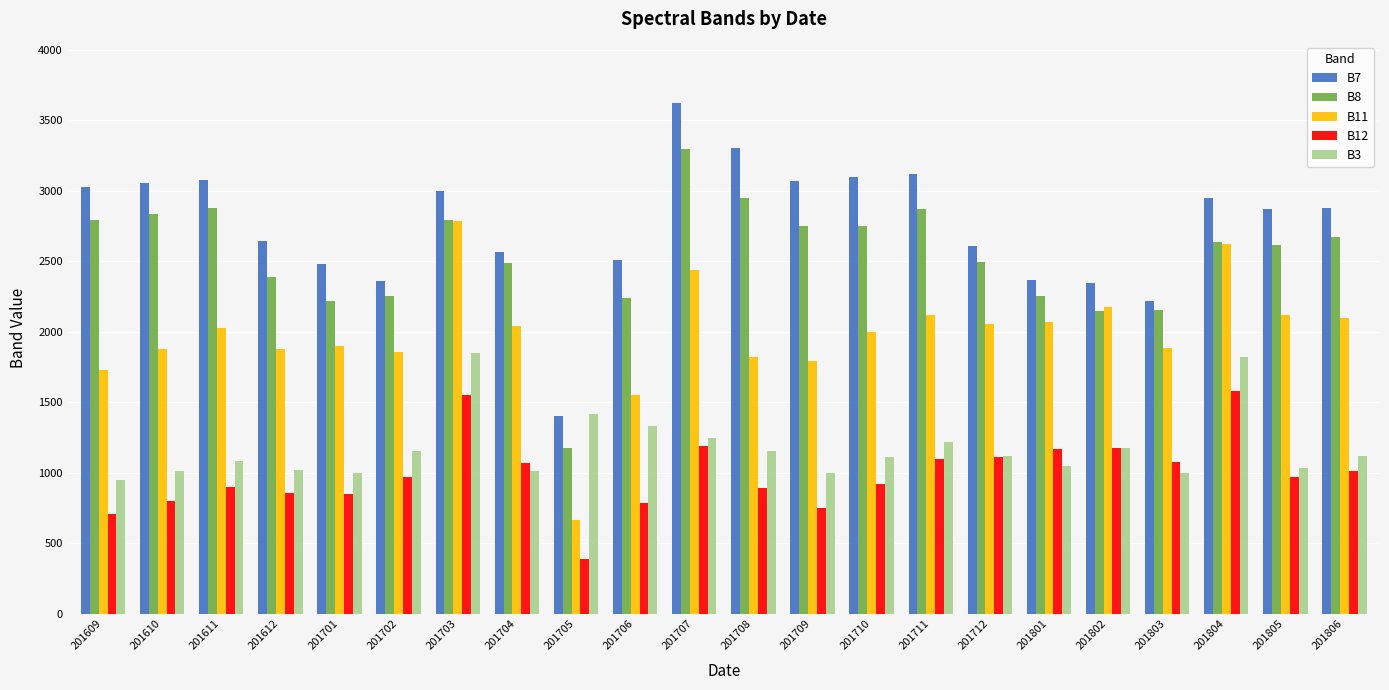

What are all the series names shown in the legend?

B7, B8, B11, B12, B3